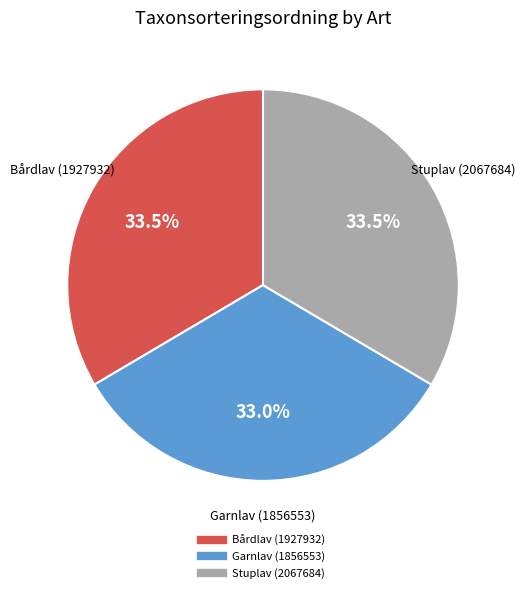

To the nearest percent, what portion does Garnlav (1856553) represent?

33%